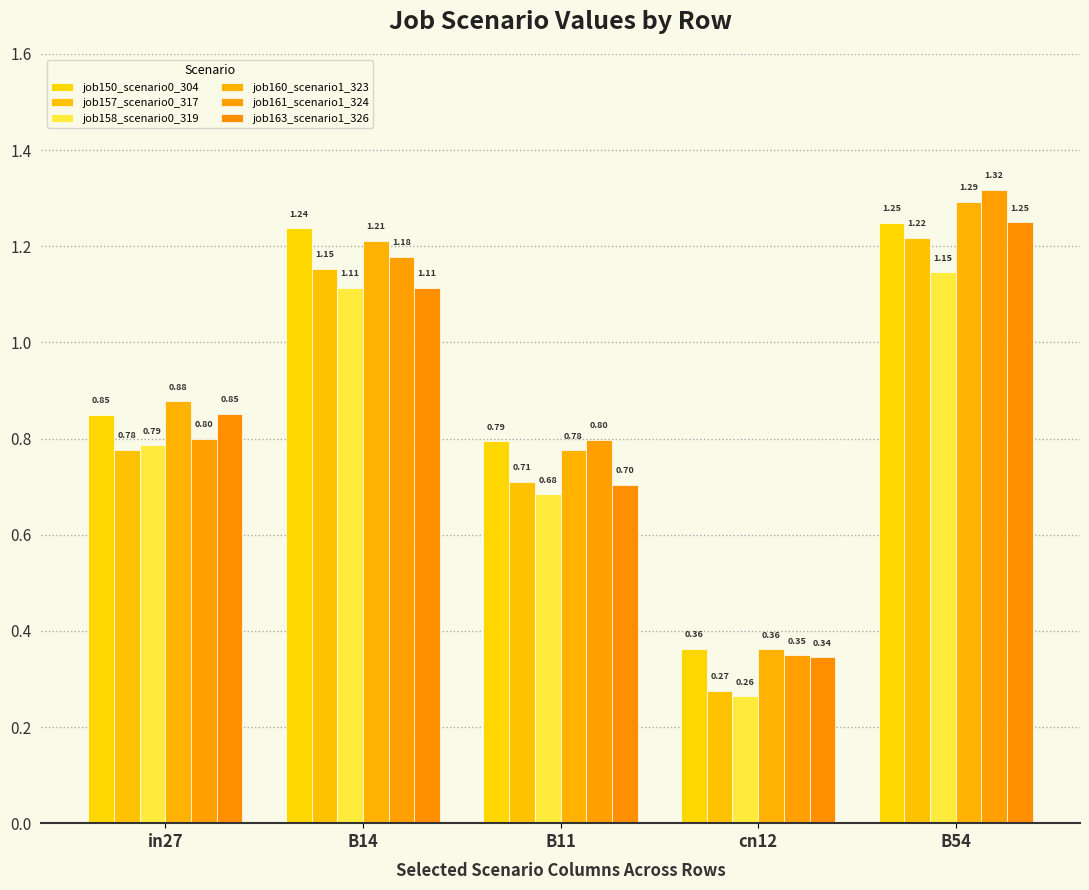

How many bars are there in total?

30